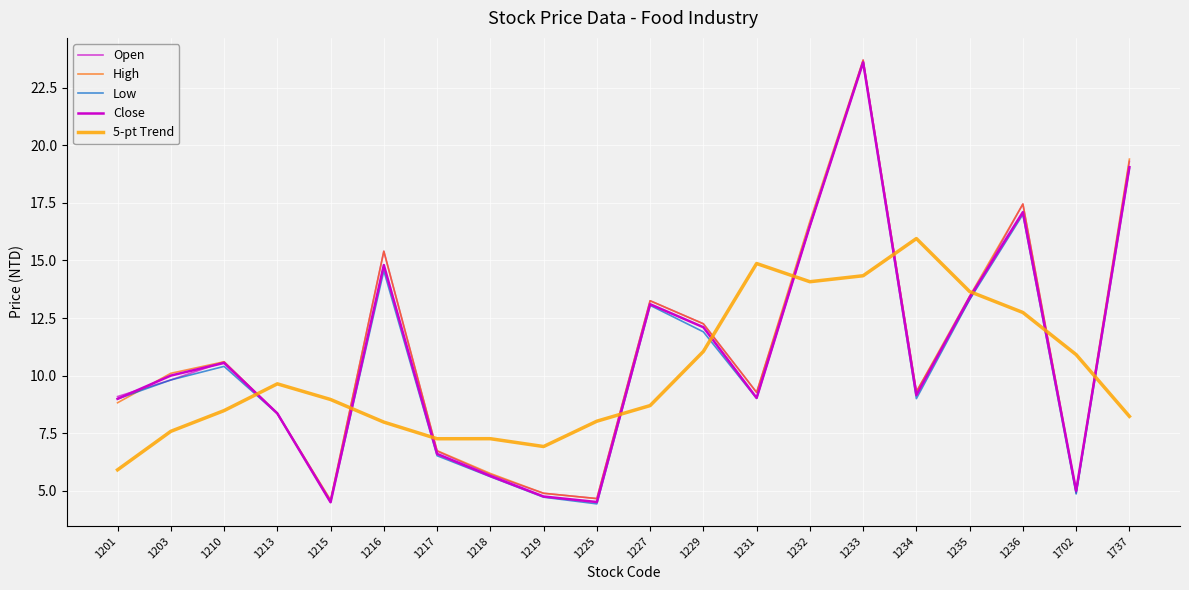

How many lines are shown in the chart?

5